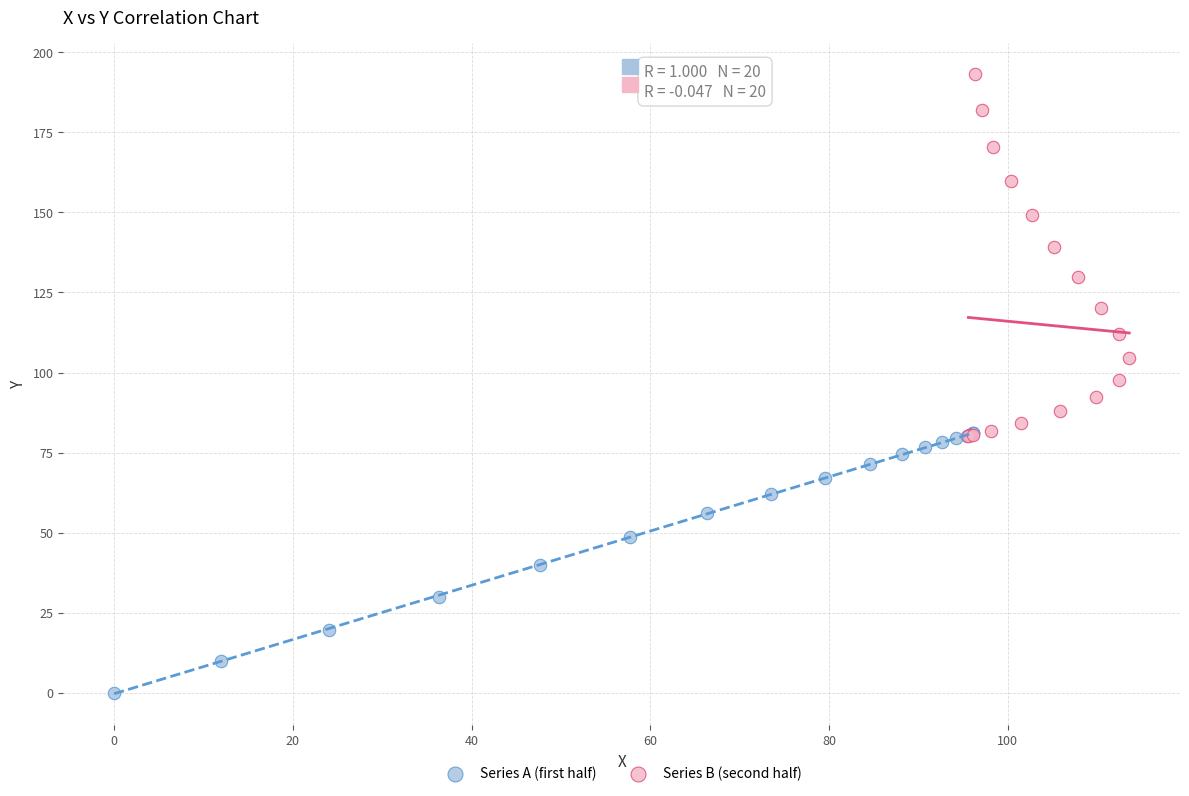

Which series contains the lowest Y value?

Series A (first half)